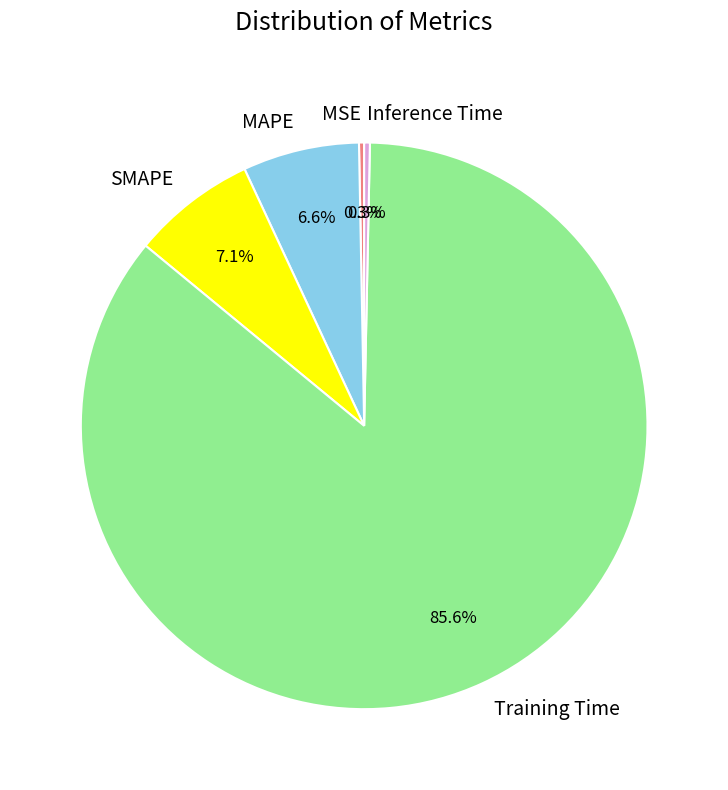

To the nearest percent, what is the average slice percentage?

20%